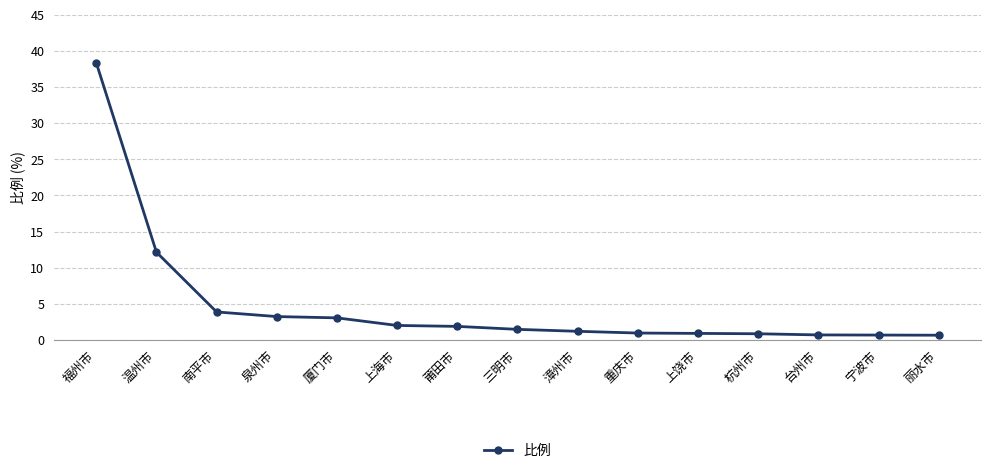

Between 漳州市 and 温州市, which is larger?

温州市